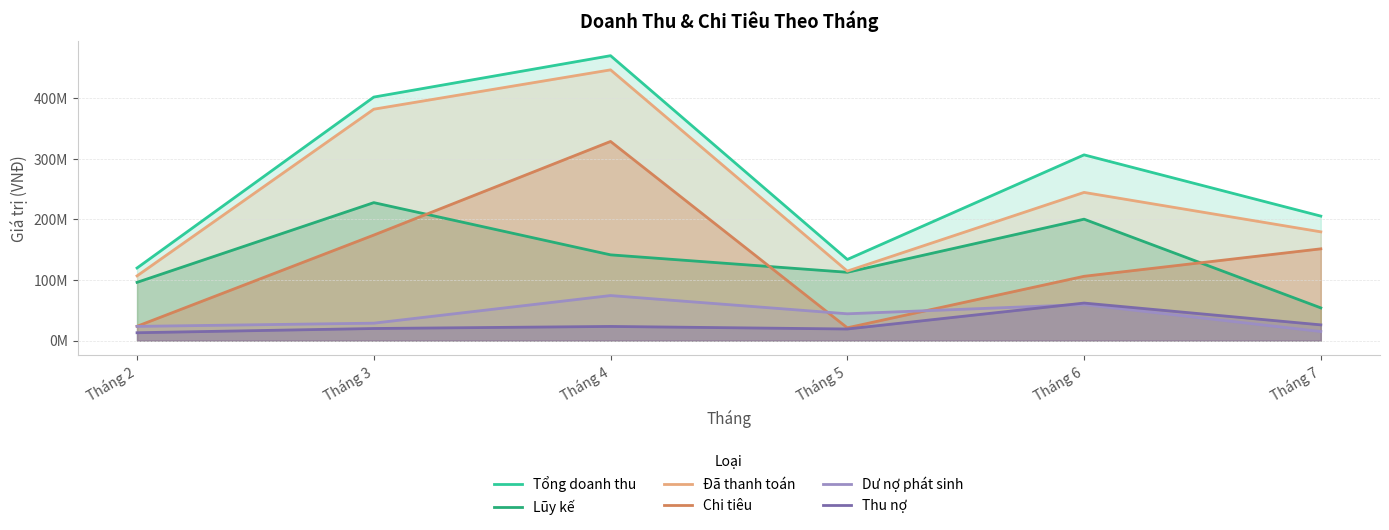

What is the value of the Dư nợ phát sinh point at the 6th from the left?

15000000